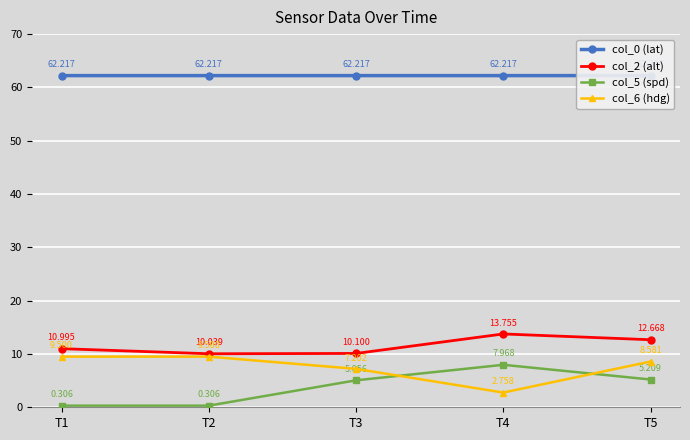

What is the maximum value for col_5 (spd)?

8.0